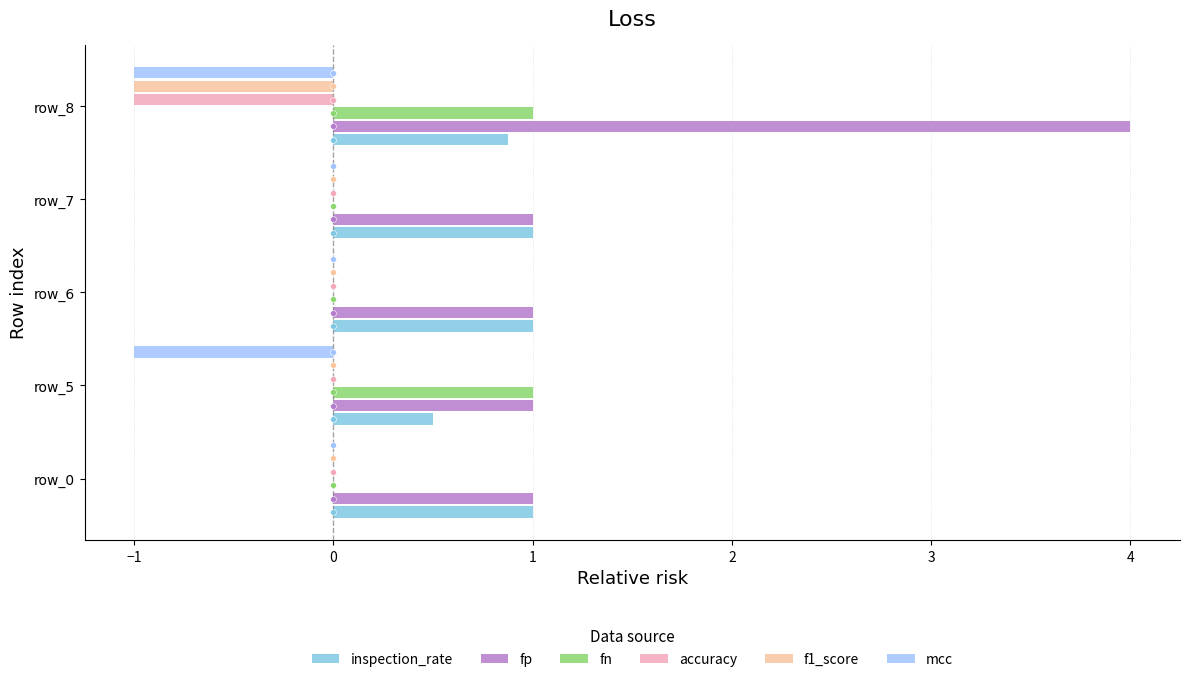

What are all the series names shown in the legend?

inspection_rate, fp, fn, accuracy, f1_score, mcc